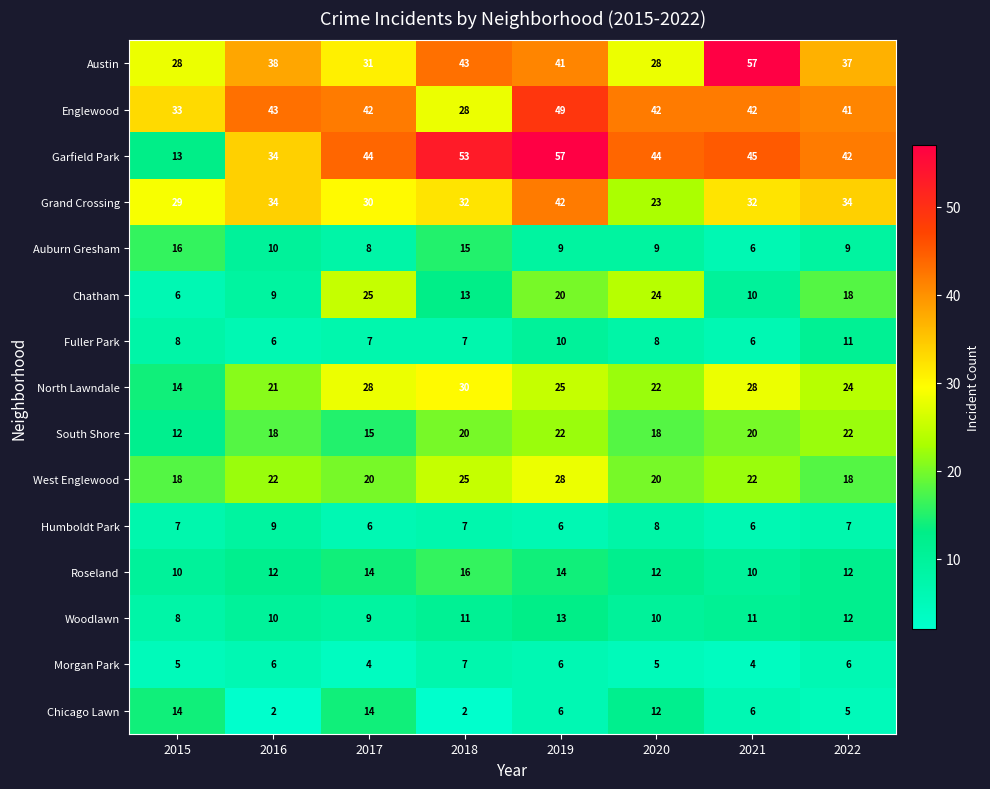

Which series has the widest spread of values?

Garfield Park